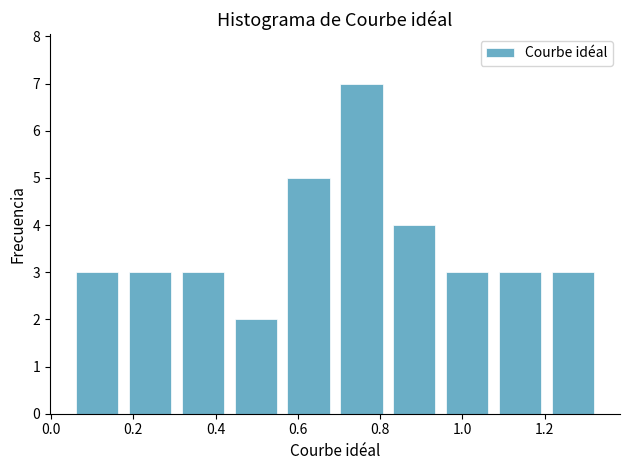

What is the height of the bar covering 0.30 to 0.44 on the x-axis? Neither the bar edges nor the heights are printed on the chart, so give them approximately, as read against the axes.

3